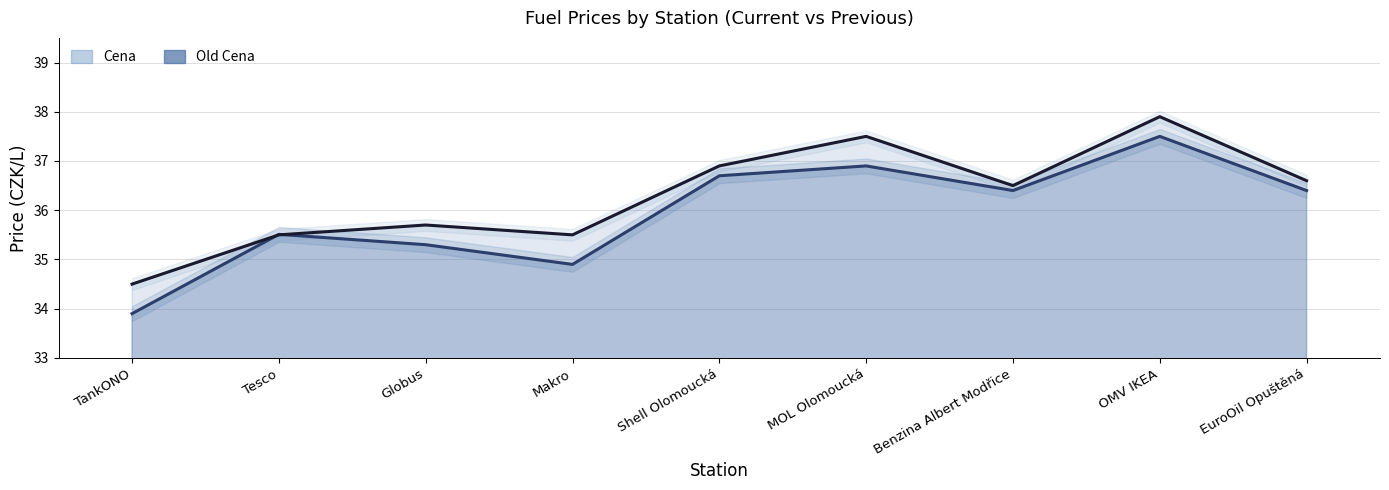

What are all the series names shown in the legend?

Cena, Old Cena